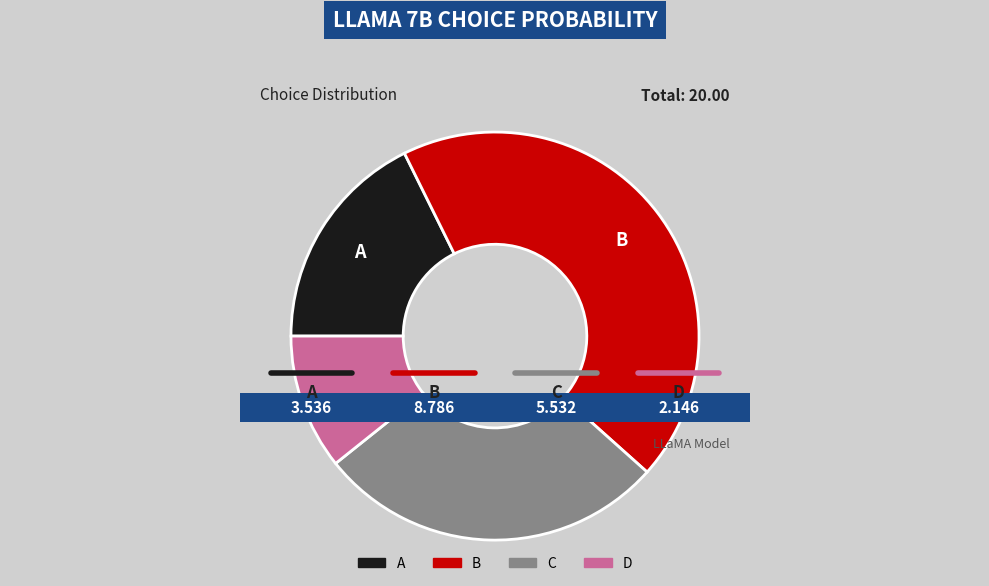

Is C the majority of the pie?

No